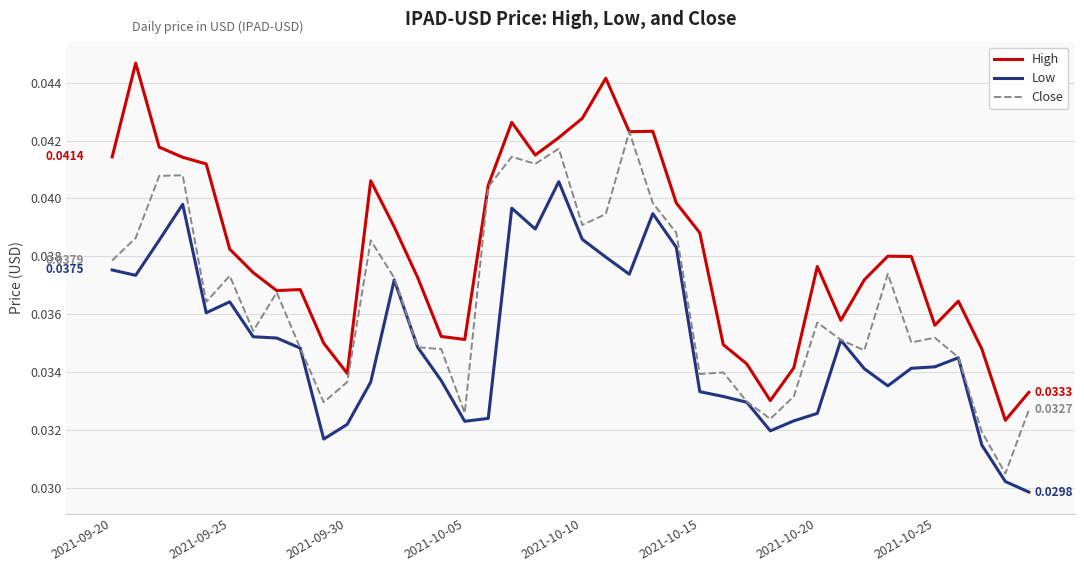

What are all the series names shown in the legend?

High, Low, Close